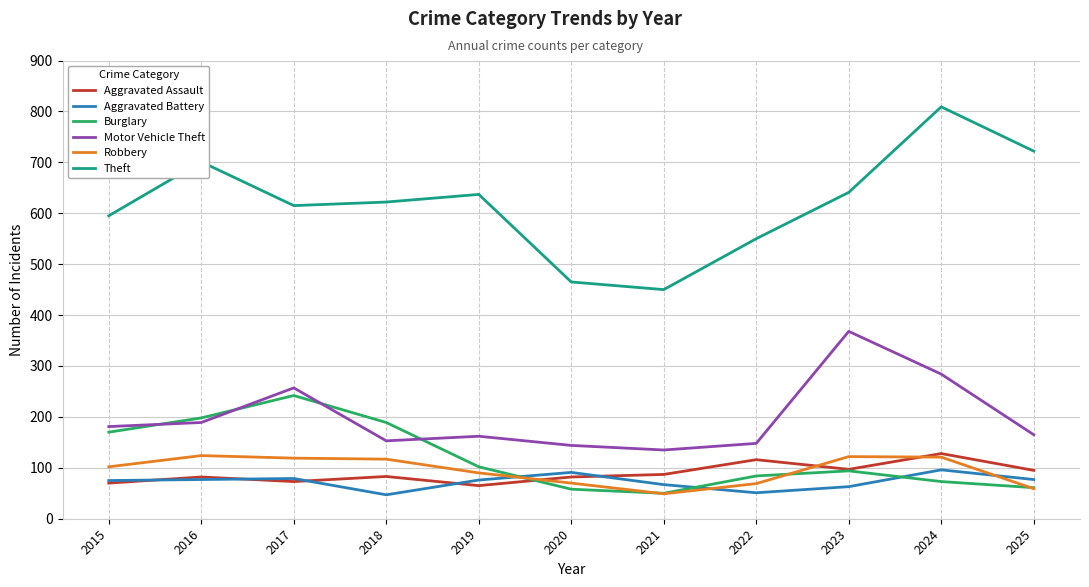

Which series has the widest spread of values?

Theft